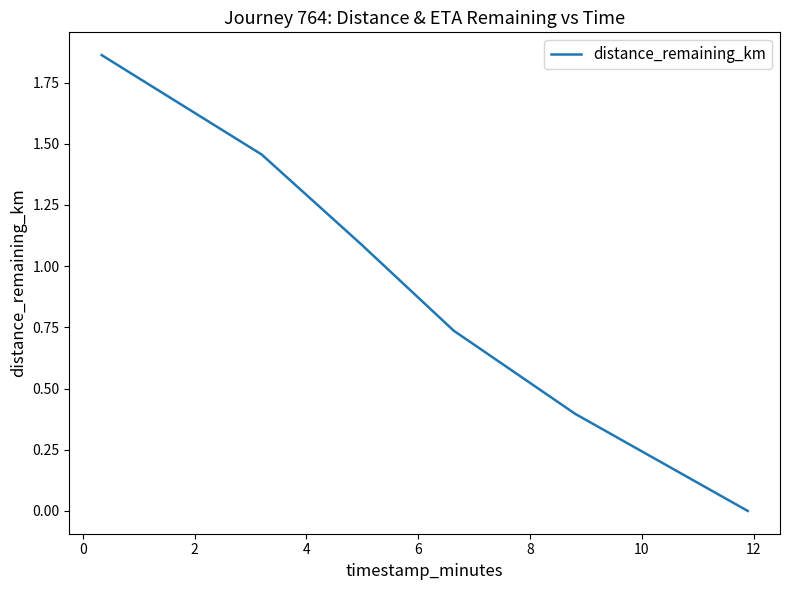

True or false: the data has more than 2 interior local peaks.

False